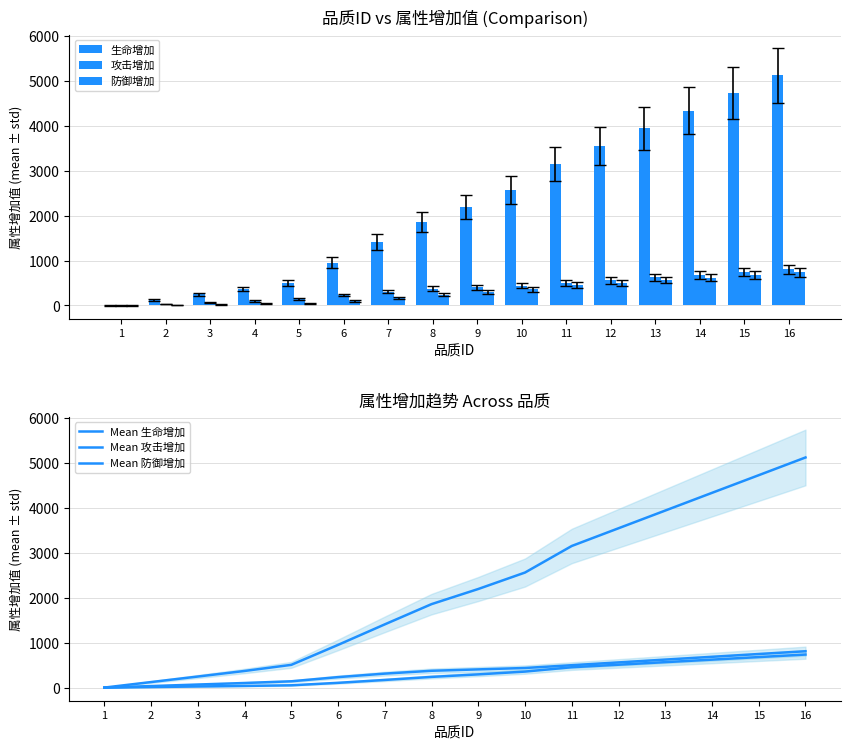

Which series has the largest total across all categories?

生命增加